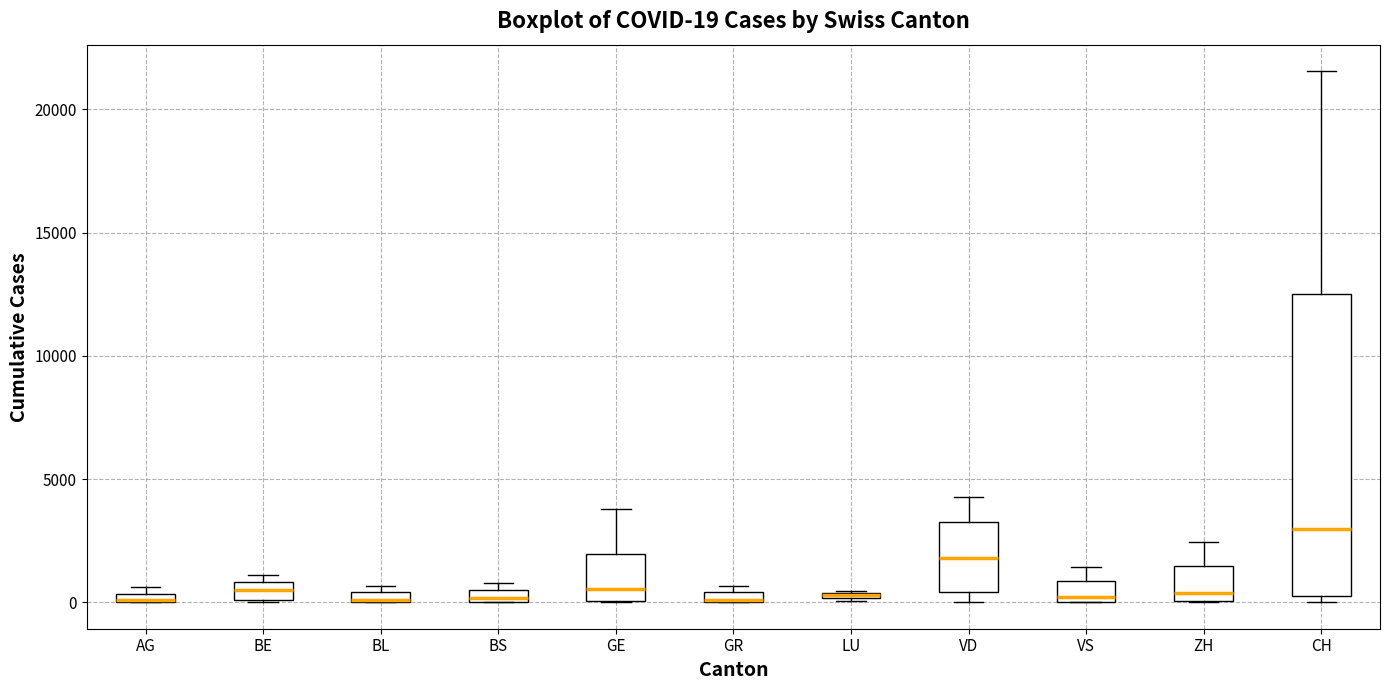

Comparing the boxes themselves (not the whiskers), which one is the tallest?

CH